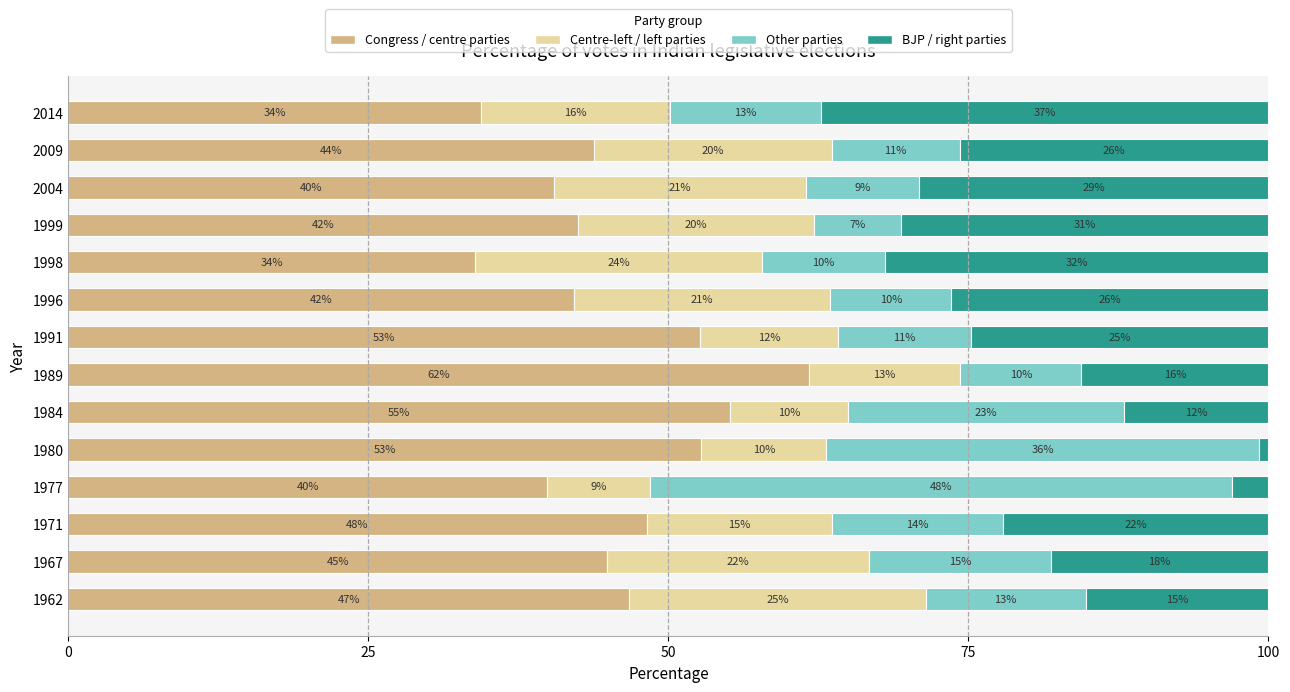

The Congress / centre parties series shows 48.2 at 1971. True or false?

True